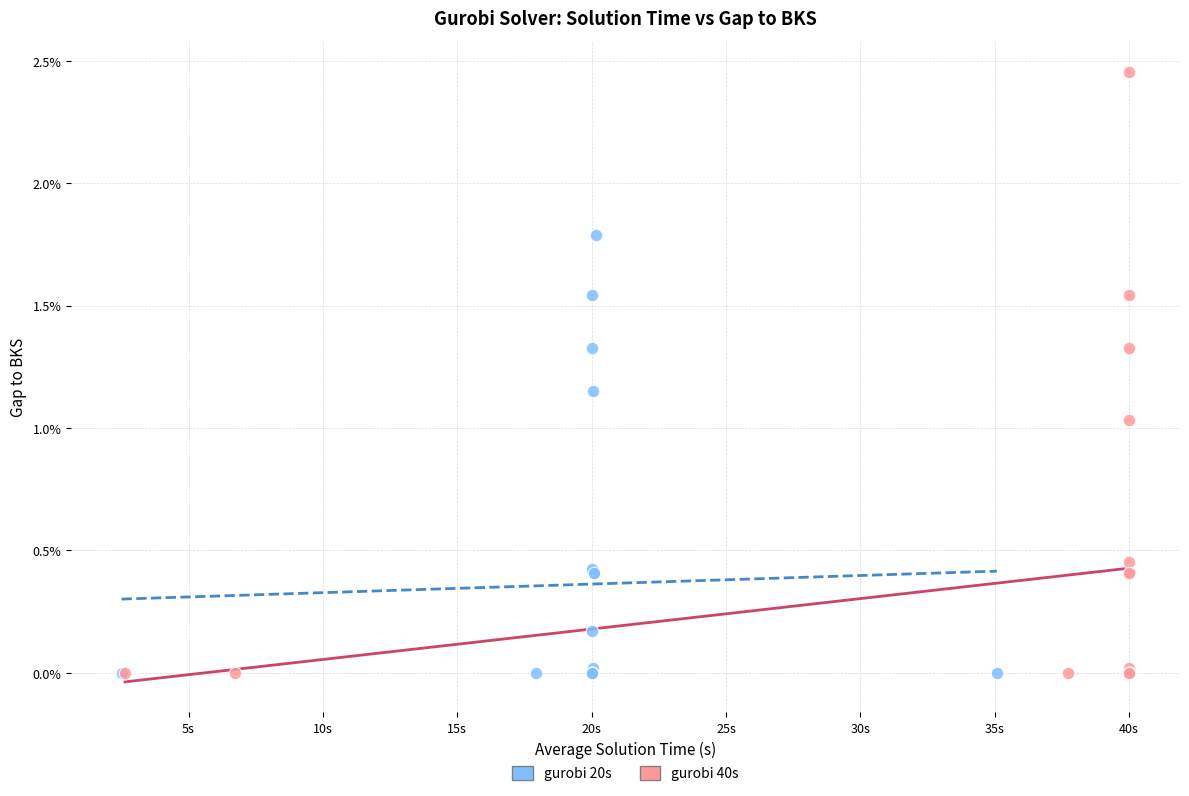

What are all the series names shown in the legend?

gurobi 20s, gurobi 40s